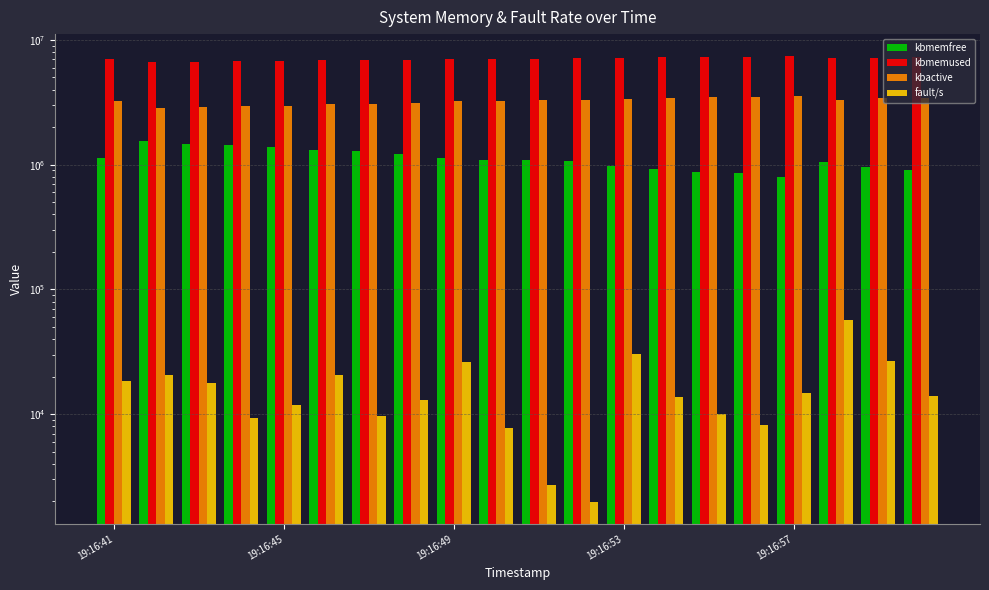

How many bars are there in total?

80